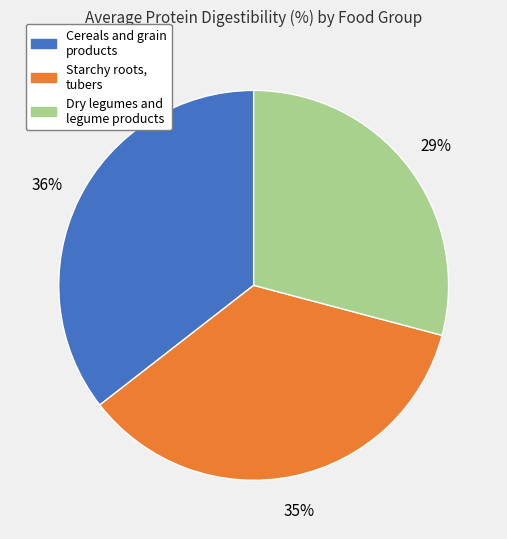

Is there a majority slice in this chart?

No